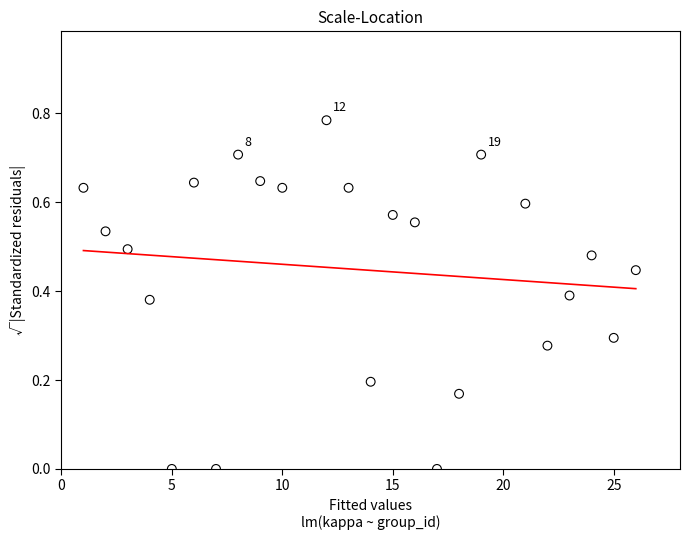

What is the range of X values (max minus min)?

25.0